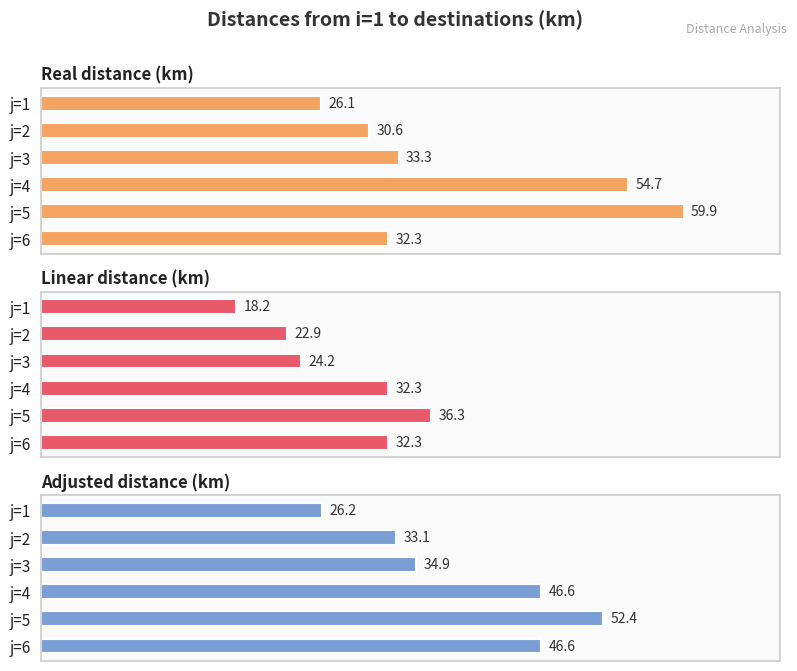

What is the difference between the Adjusted distance (km) values at j=1 and j=4?

20.4